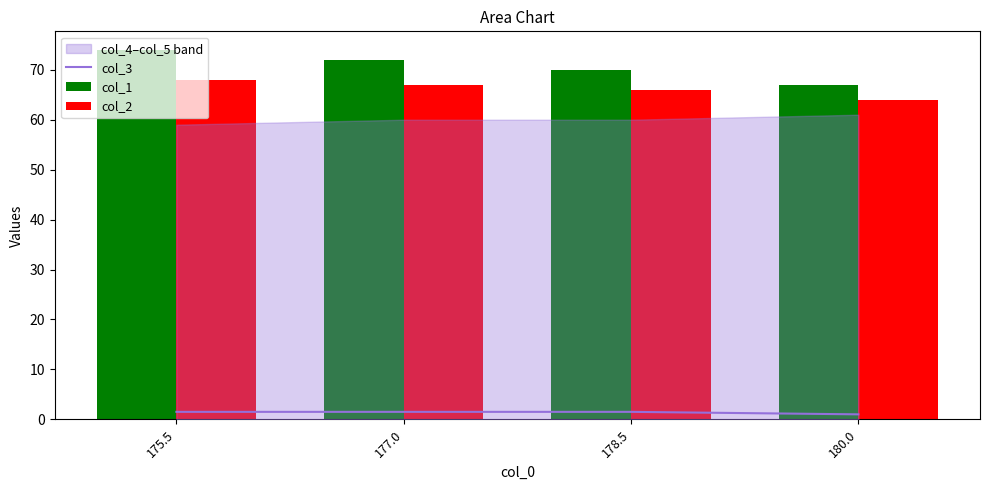

Reading left to right, list all the values displayed in this chart.

col_3: 175.5=1.5	177.0=1.5	178.5=1.5	180.0=1.0
col_1: 175.5=74.0	177.0=72.0	178.5=70.0	180.0=67.0
col_2: 175.5=68.0	177.0=67.0	178.5=66.0	180.0=64.0